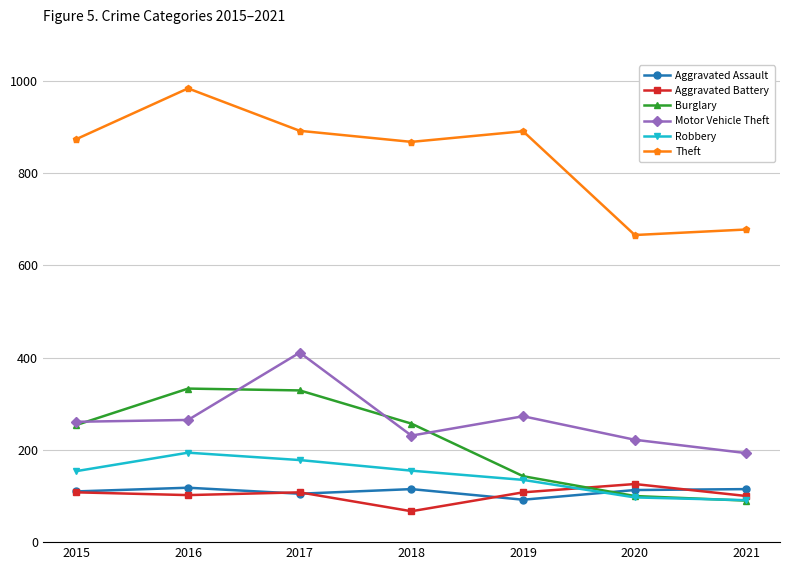

The Aggravated Assault series shows 113 at 2020. True or false?

True